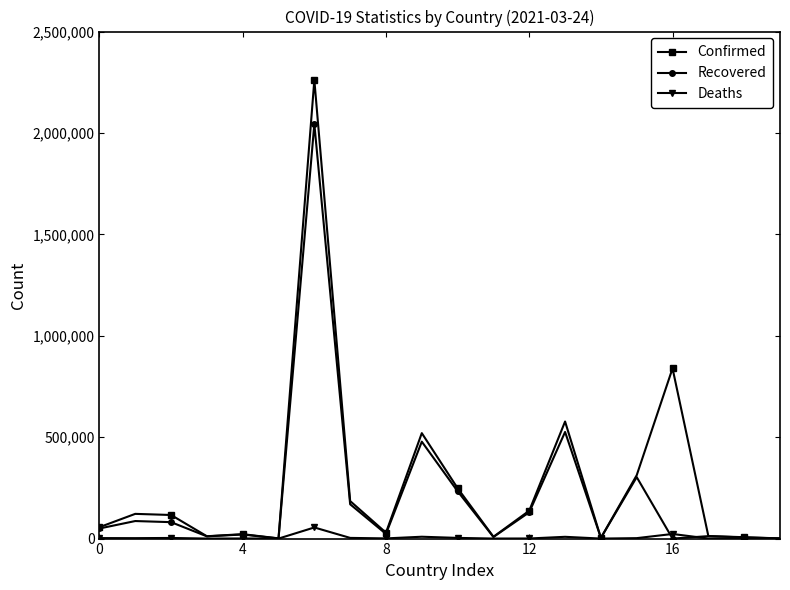

What are all the series names shown in the legend?

Confirmed, Recovered, Deaths